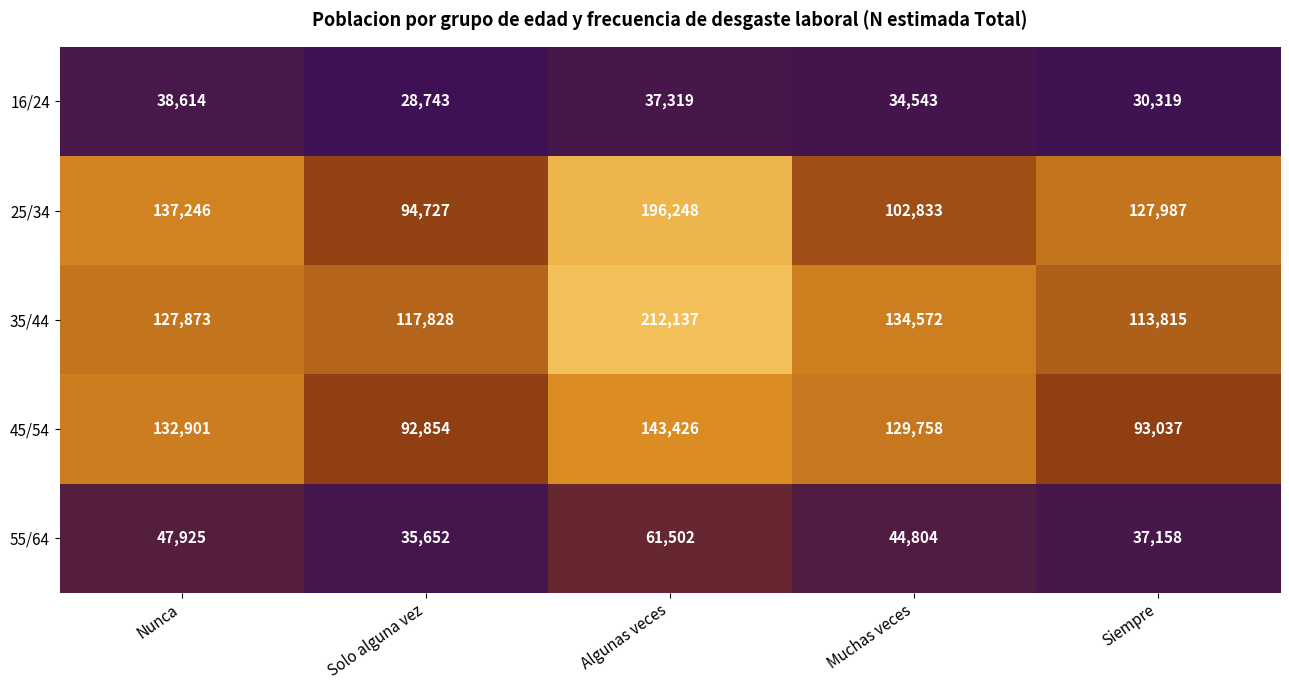

At which category is the sum across all series the highest?

Algunas veces